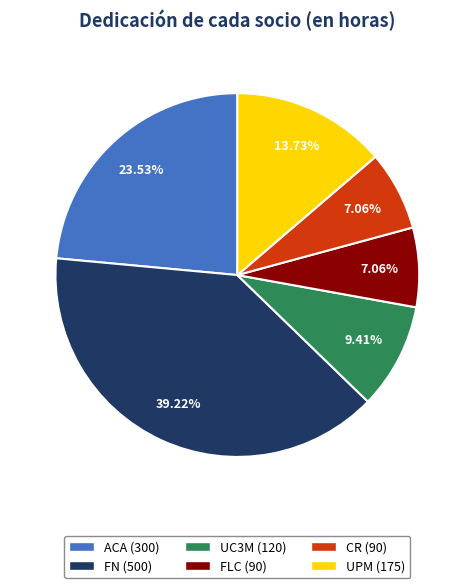

Count the number of slices in the pie.

6